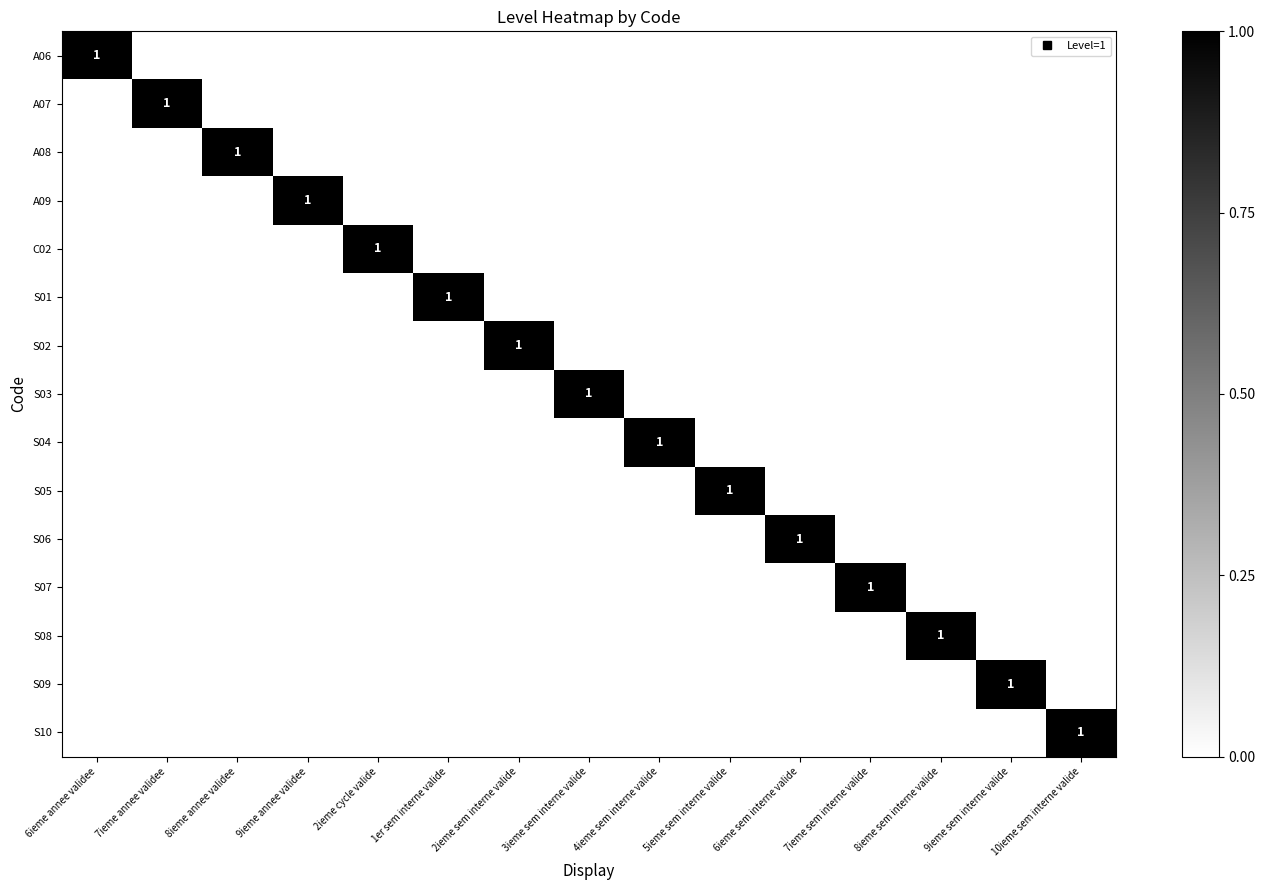

What is the total value across all series at 8ieme annee validee?

1